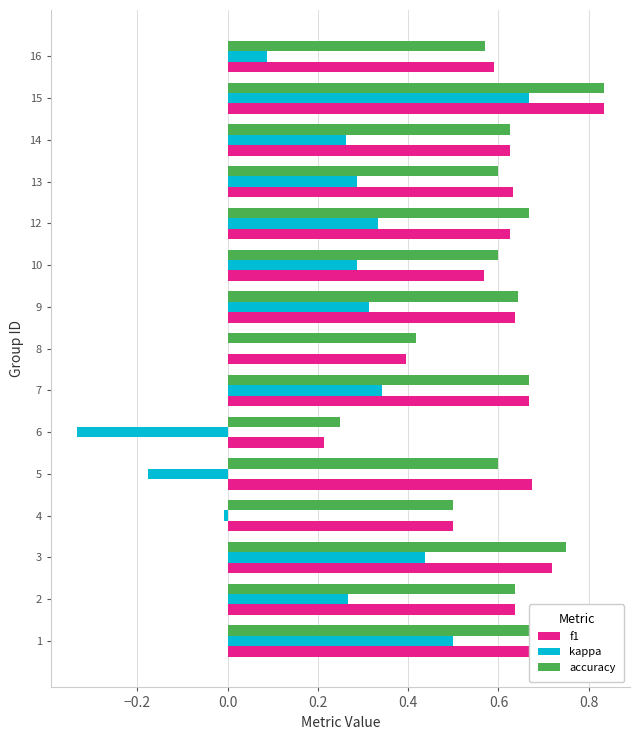

At which category is the sum across all series the highest?

15